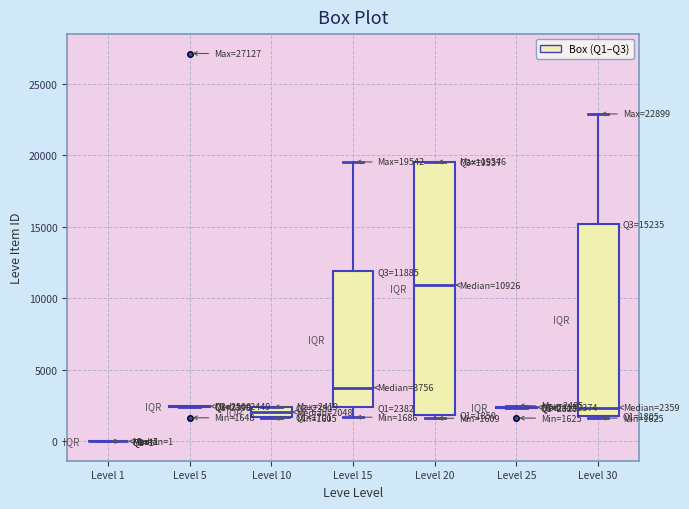

Comparing the boxes themselves (not the whiskers), which one is the tallest?

Level 20